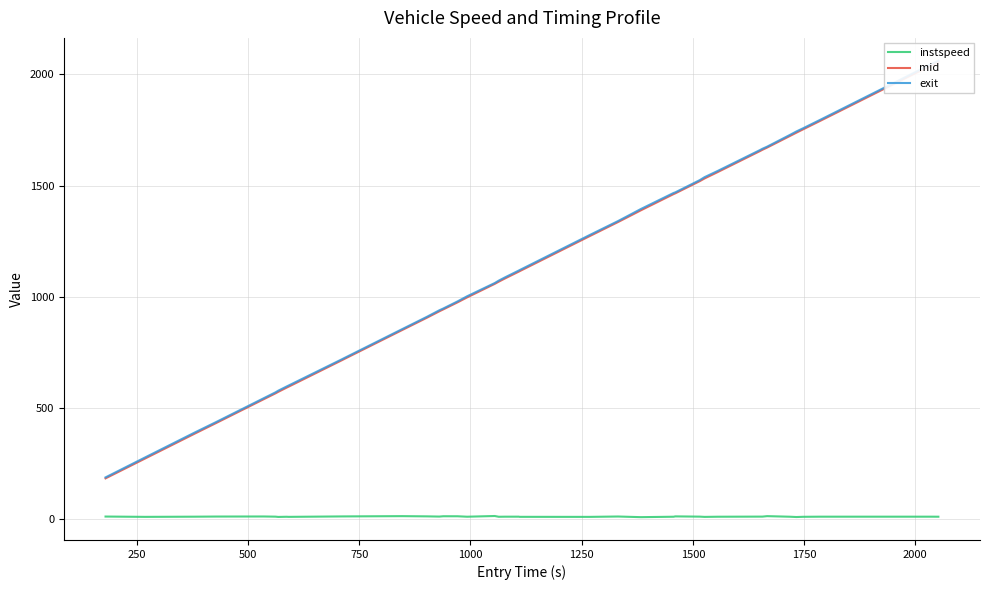

Does the chart display data point markers on the line(s)?

No